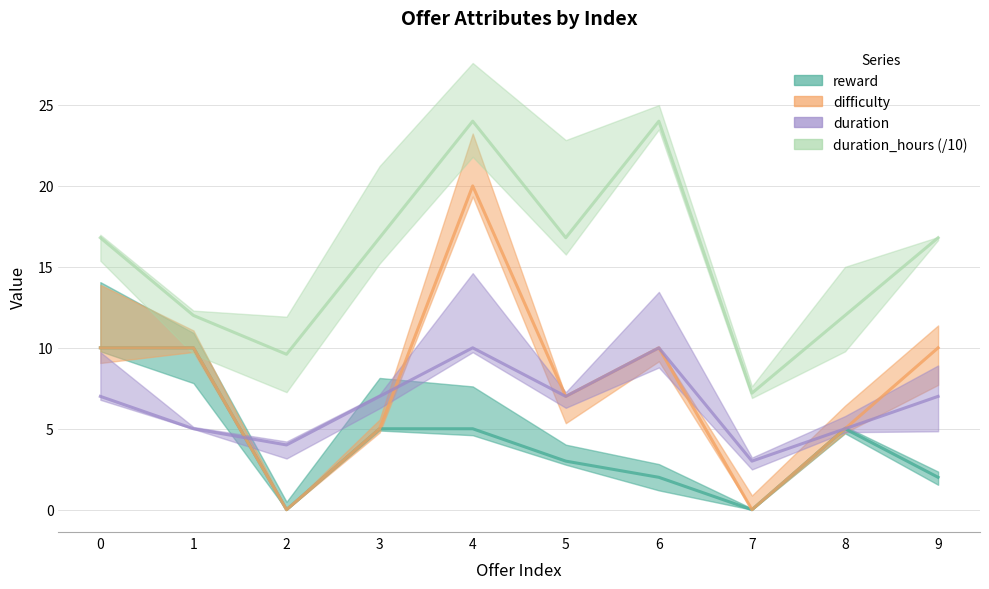

Where is the first local maximum for duration?

4